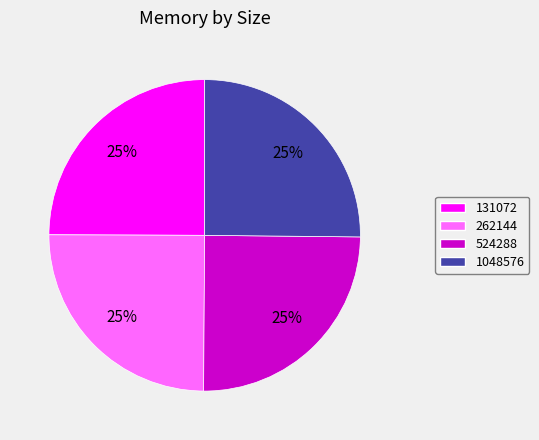

What is the ratio of the value at 524288 to the value at 262144?

1.0